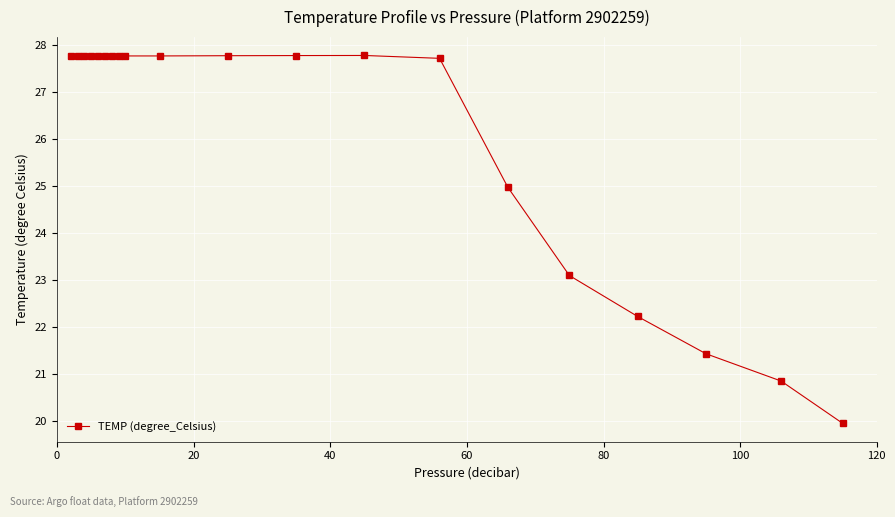

What is the value of the 3rd point from the left?

27.8